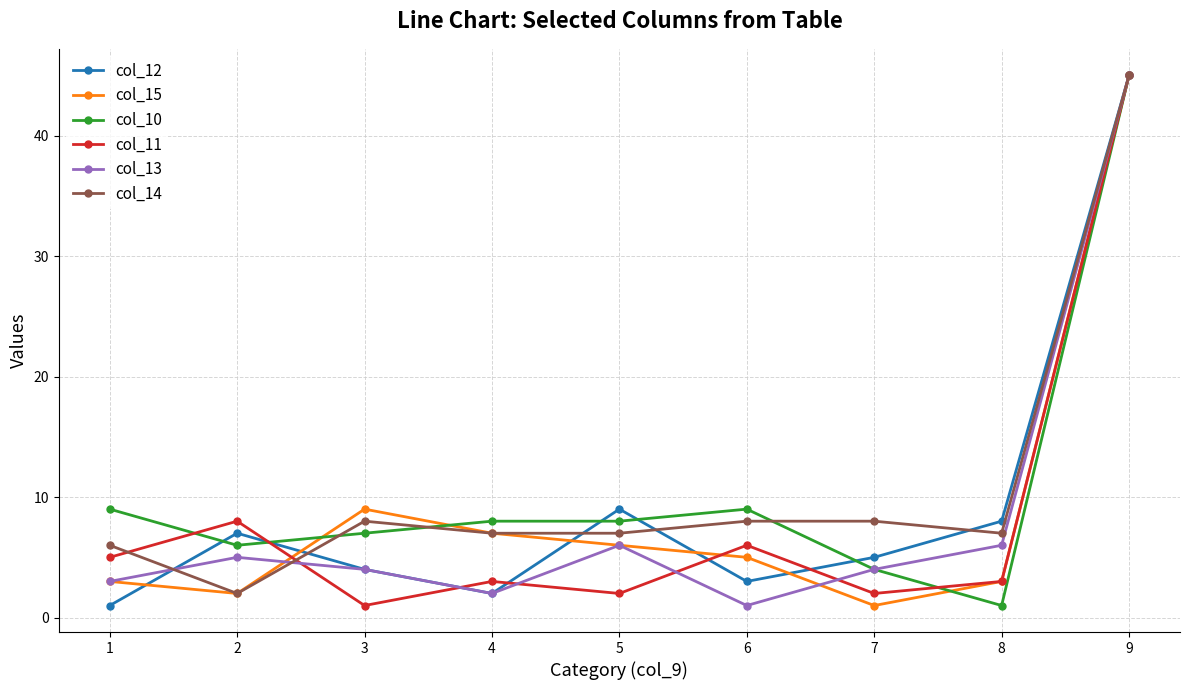

Reading left to right, extract all data points from this chart.

col_12: 1	7	4	2	9	3	5	8	45
col_15: 3	2	9	7	6	5	1	3	45
col_10: 9	6	7	8	8	9	4	1	45
col_11: 5	8	1	3	2	6	2	3	45
col_13: 3	5	4	2	6	1	4	6	45
col_14: 6	2	8	7	7	8	8	7	45